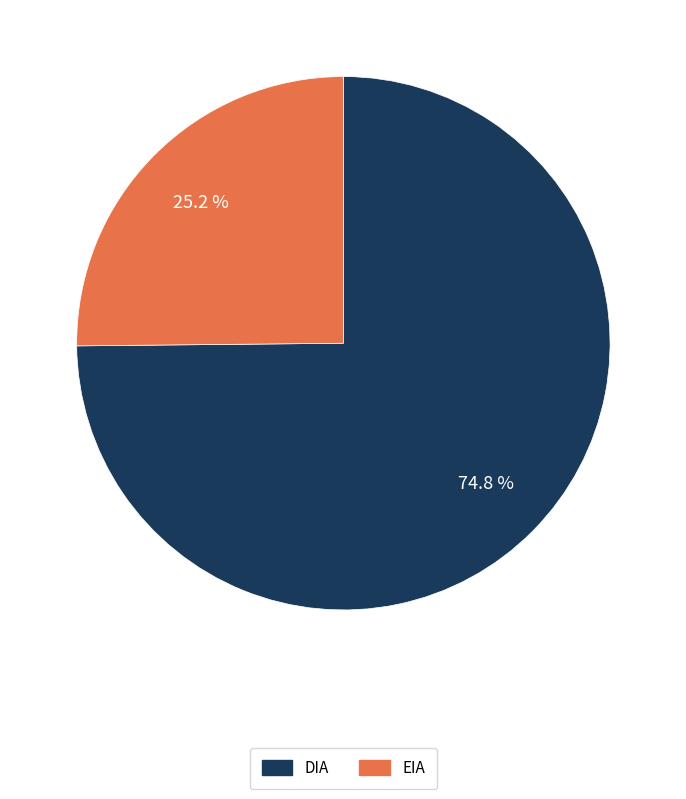

What portion of the pie excludes DIA?

25.2%